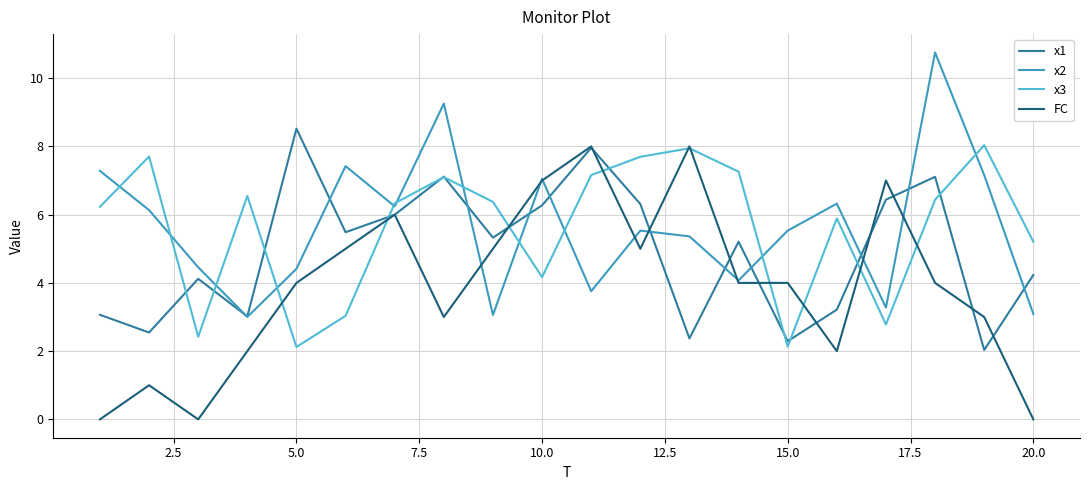

What is the maximum value for x3?

8.0